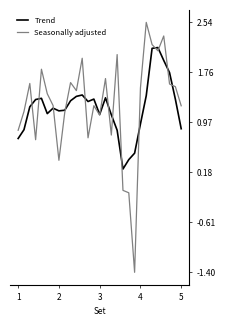

How many lines are shown in the chart?

2